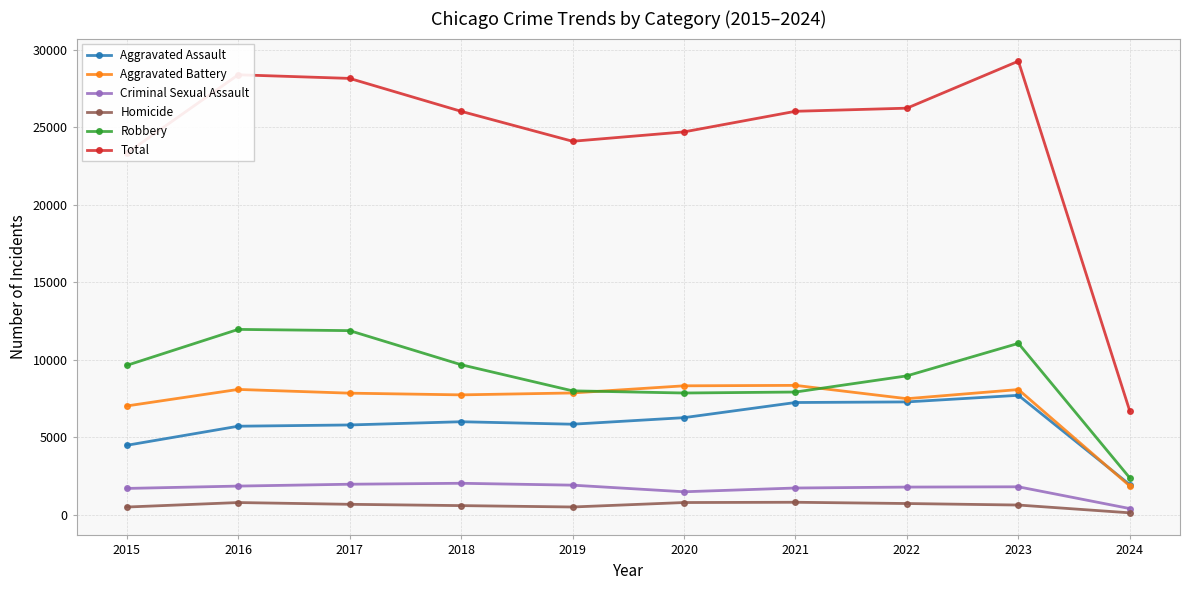

What is the total value across all series at 2020?

49412